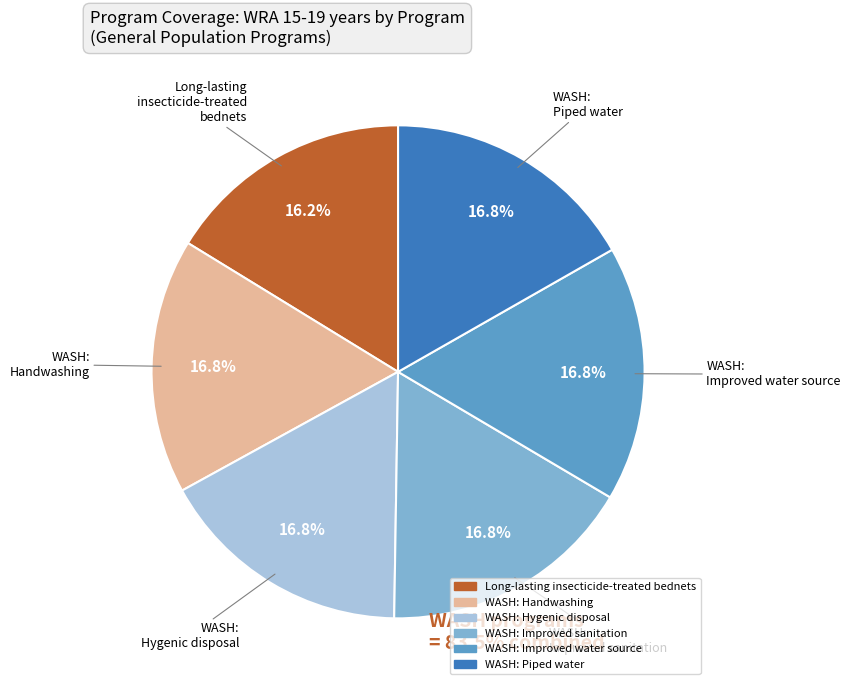

Is there any slice that represents more than half of the pie?

No